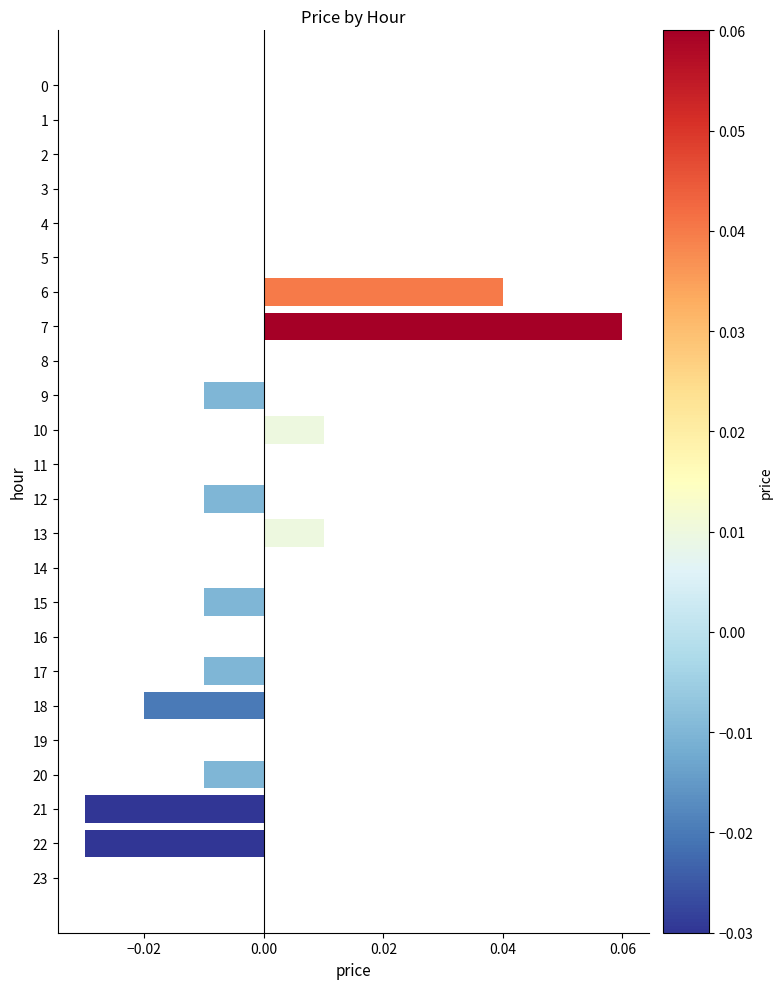

Between 22 and 20, which is larger?

20